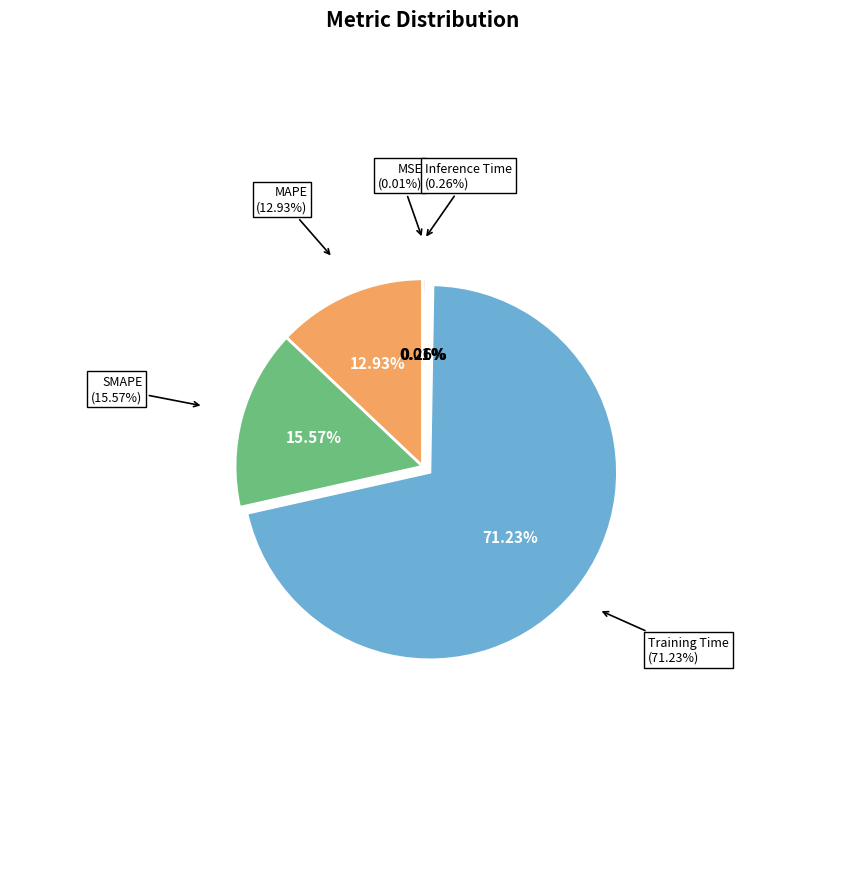

How many segments does this pie chart have?

5